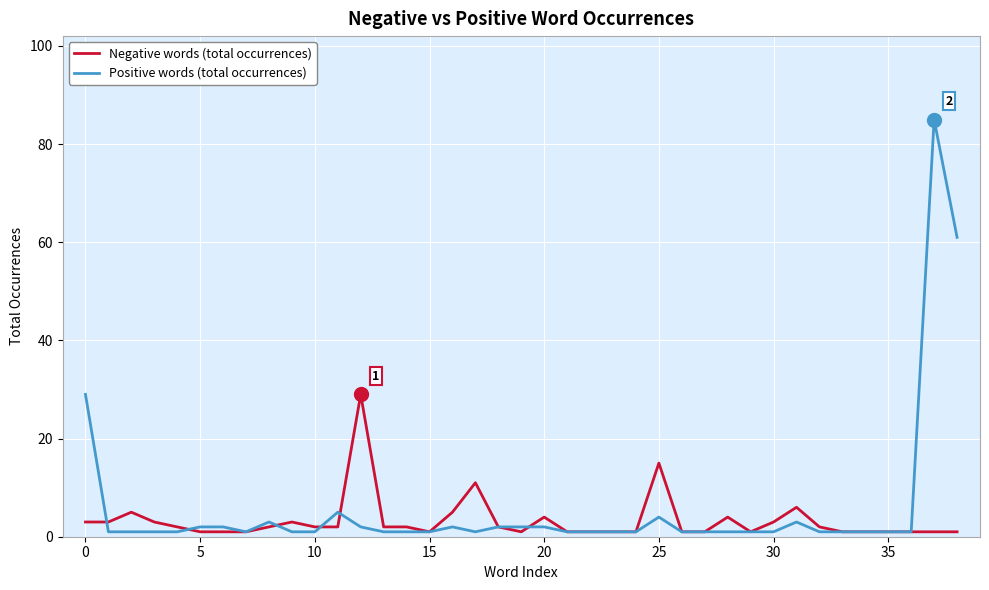

Which series has the largest range (max minus min)?

Positive words (total occurrences)